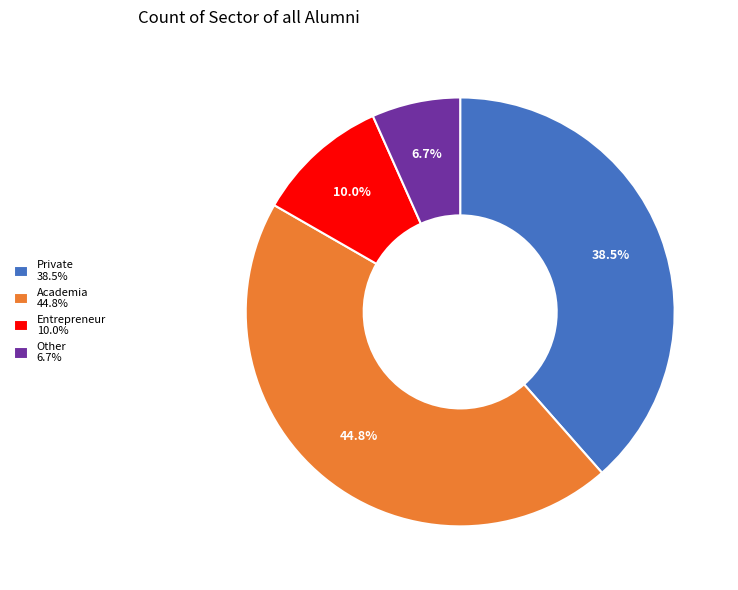

Count the number of slices in the pie.

4